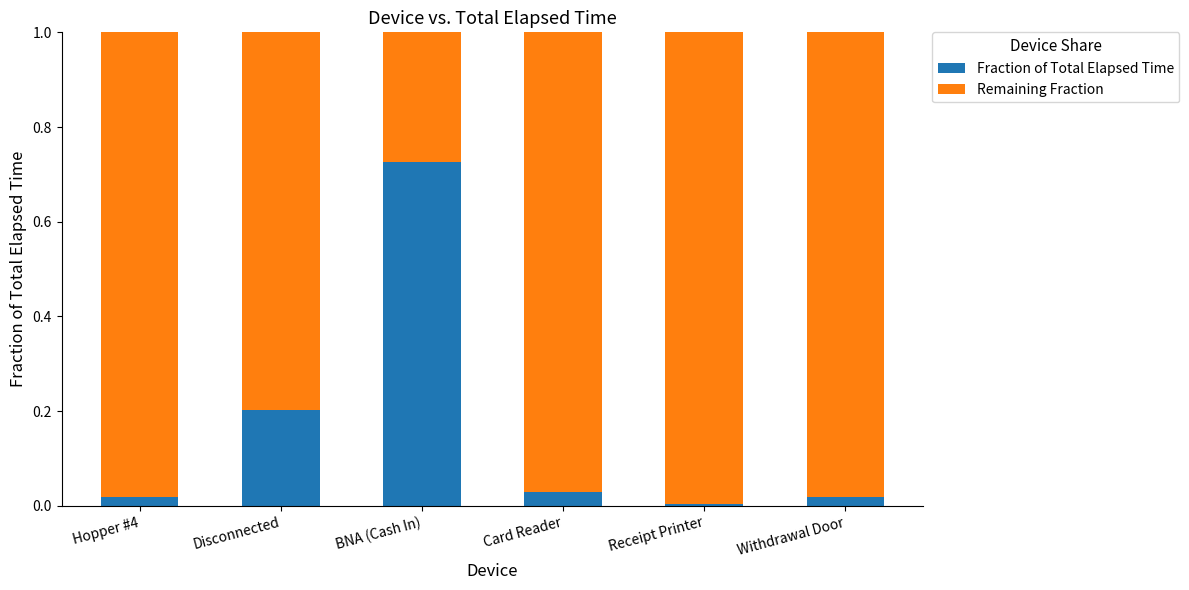

What is the difference between the Fraction of Total Elapsed Time values at Disconnected and BNA (Cash In)?

0.5